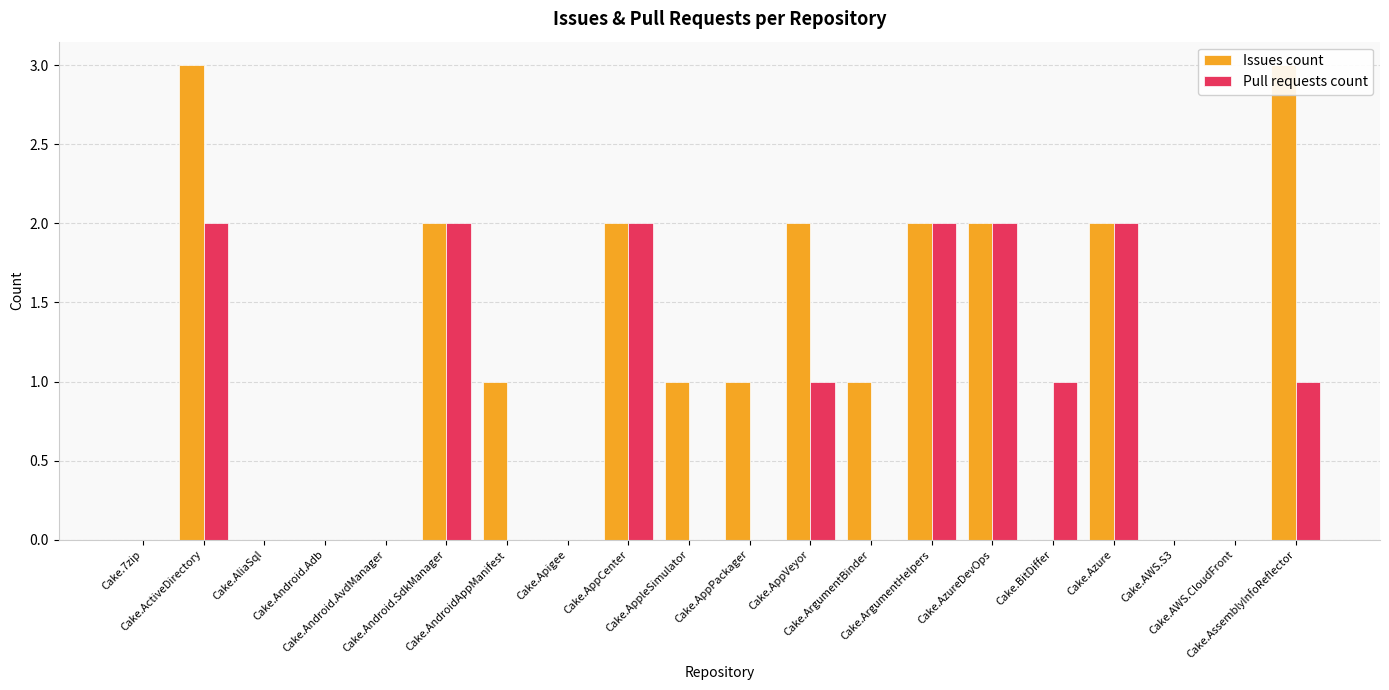

Which series has the largest range (max minus min)?

Issues count